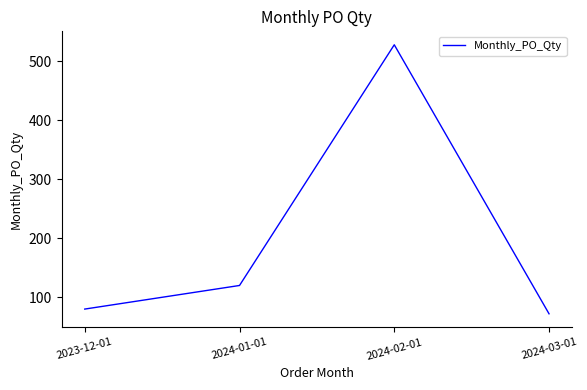

Reading left to right, extract all data points from this chart.

2023-12-01=80	2024-01-01=120	2024-02-01=528	2024-03-01=72